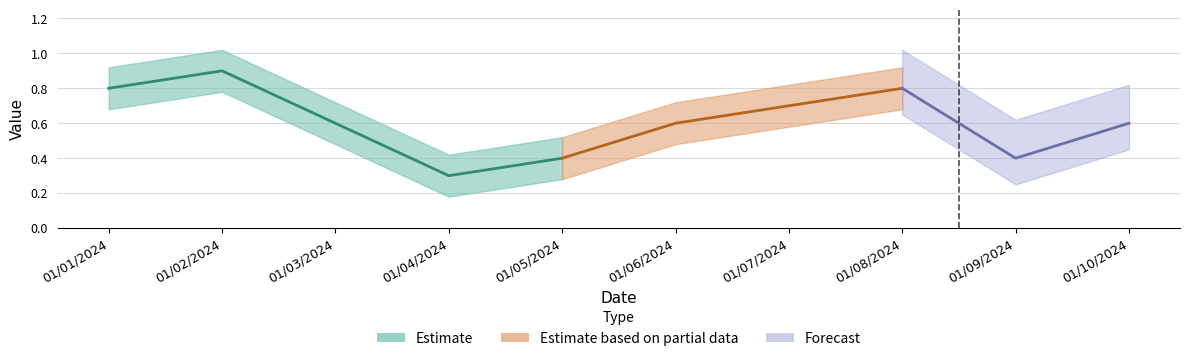

Reading left to right, transcribe all the data shown in this chart.

01/01/2024=0.8	01/02/2024=0.9	01/03/2024=0.6	01/04/2024=0.3	01/05/2024=0.4	01/06/2024=0.6	01/07/2024=0.7	01/08/2024=0.8	01/09/2024=0.4	01/10/2024=0.6